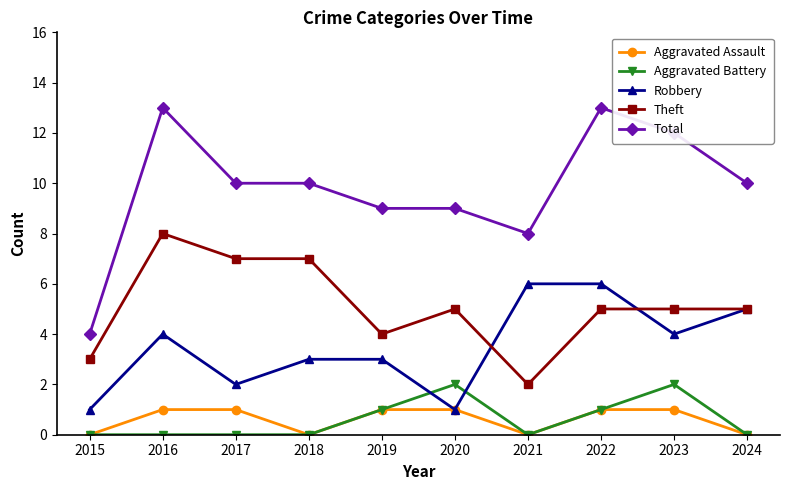

Which series has the largest total across all categories?

Total